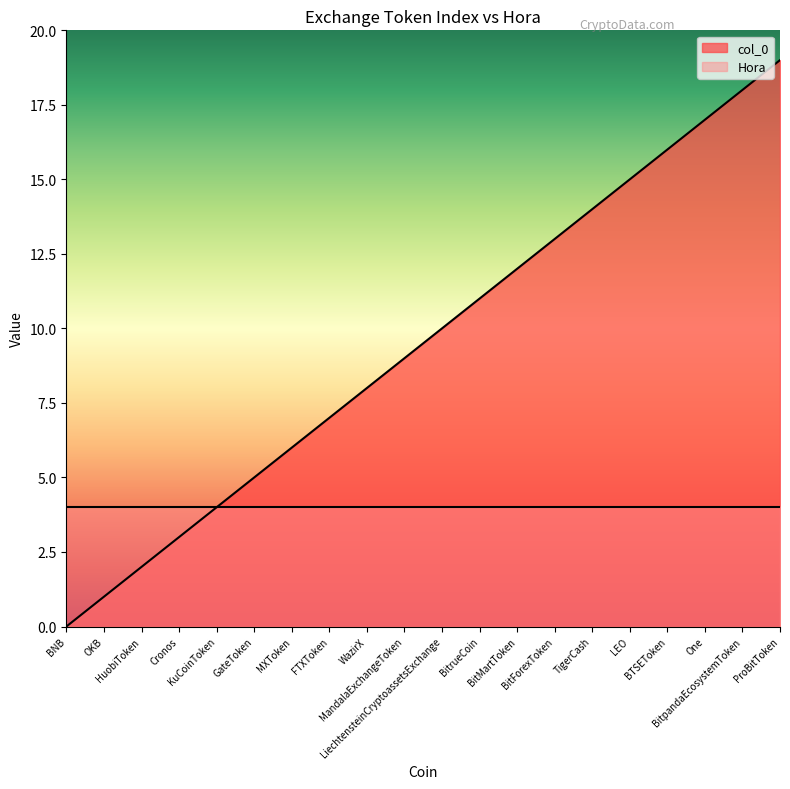

What is the change in value from MandalaExchangeToken to BTSEToken?

+7